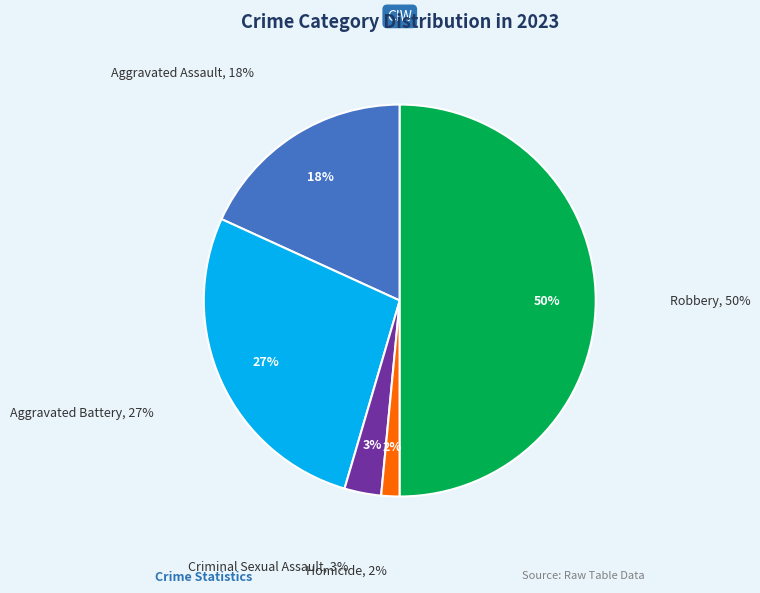

To the nearest percent, what portion does Aggravated Assault represent?

18%